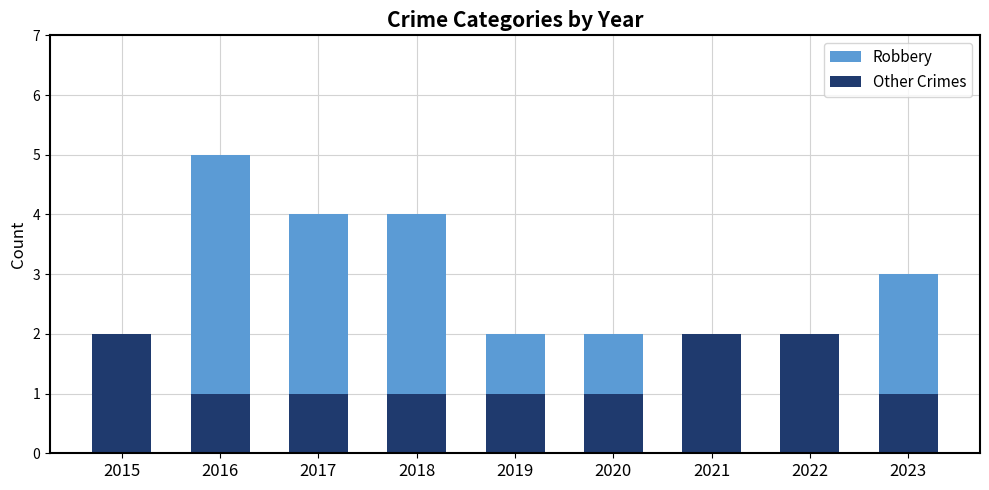

True or false: Other Crimes has a value of 1 at 2020.

True